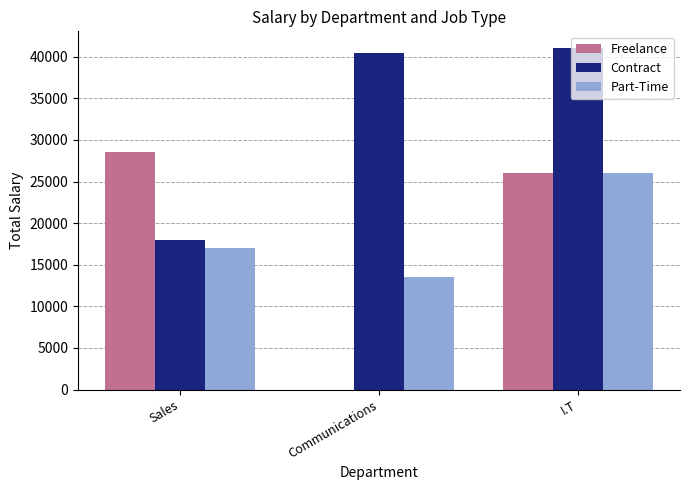

What is the total value across all series at I.T?

93000